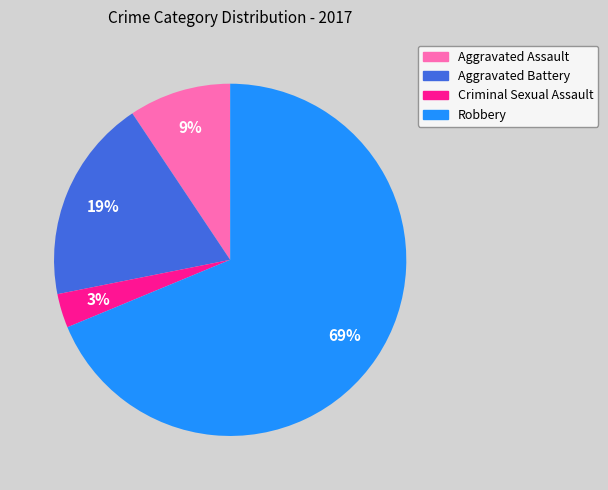

Count the number of slices in the pie.

4